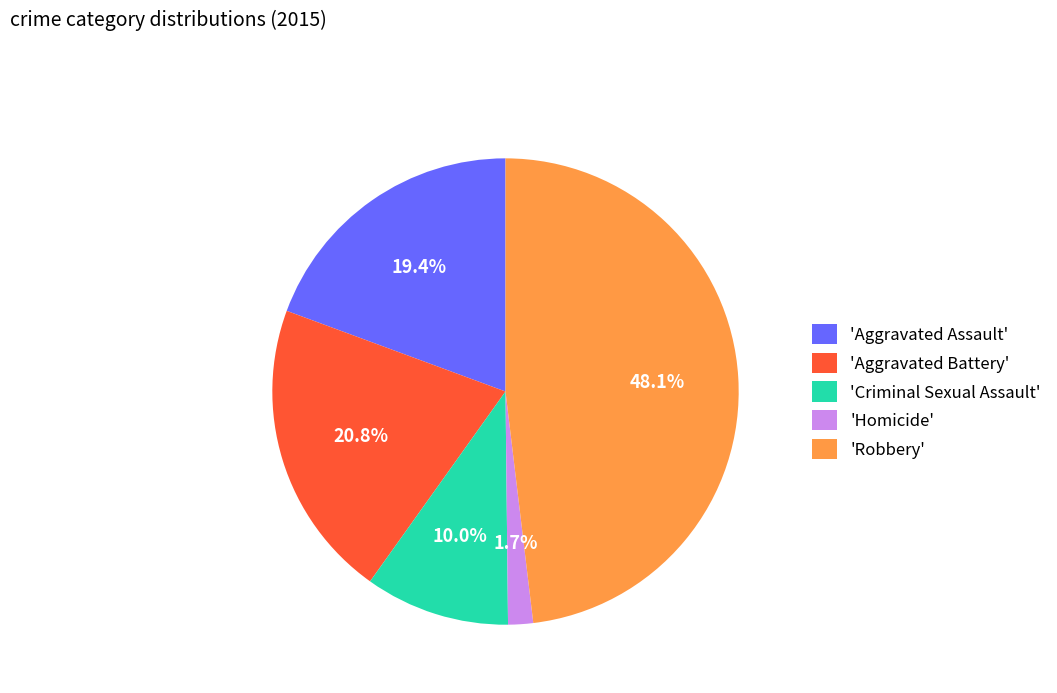

To the nearest percent, what is the difference between the largest and smallest slice percentages?

46%